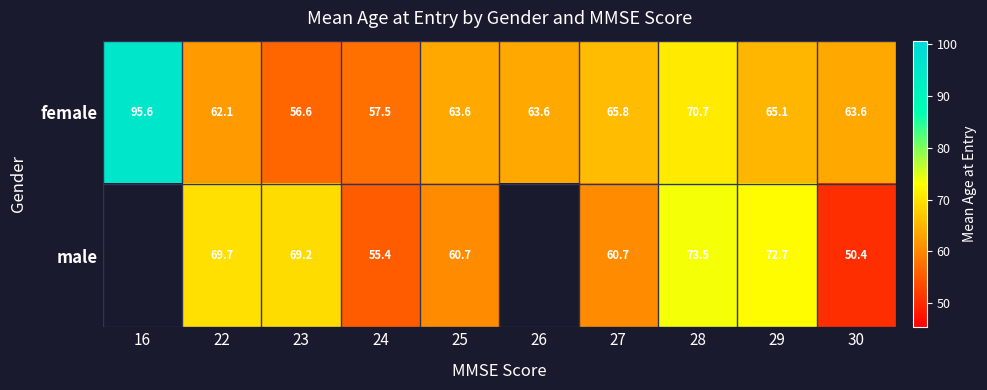

What is the difference between the highest and lowest values at 27?

5.1